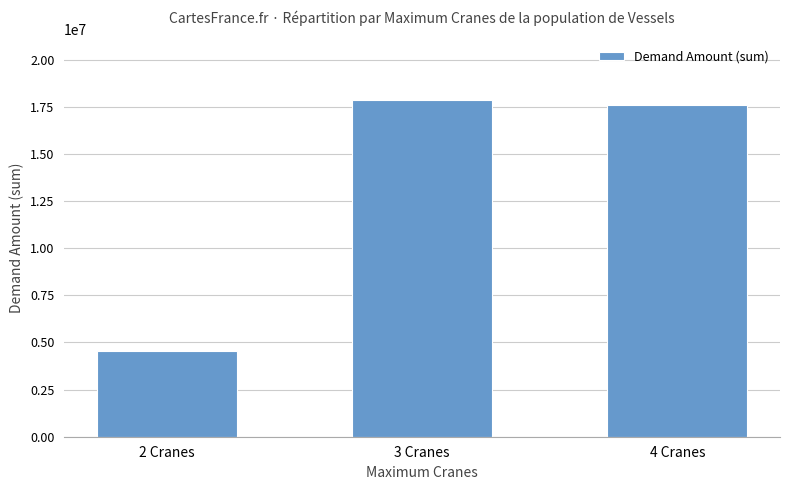

Is it true that the value at 4 Cranes is 8990475?

False